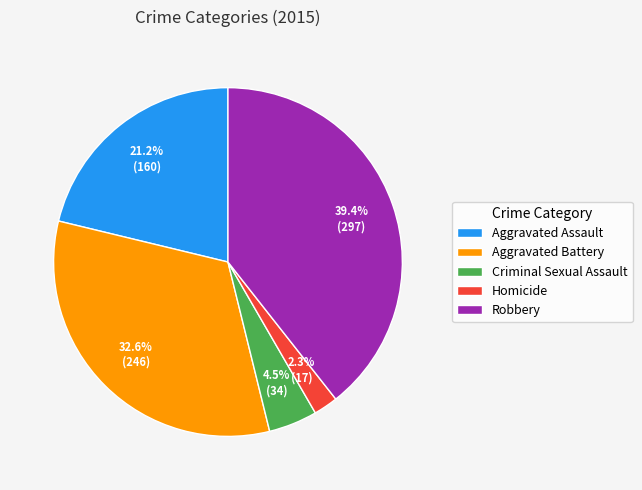

How many segments does this pie chart have?

5